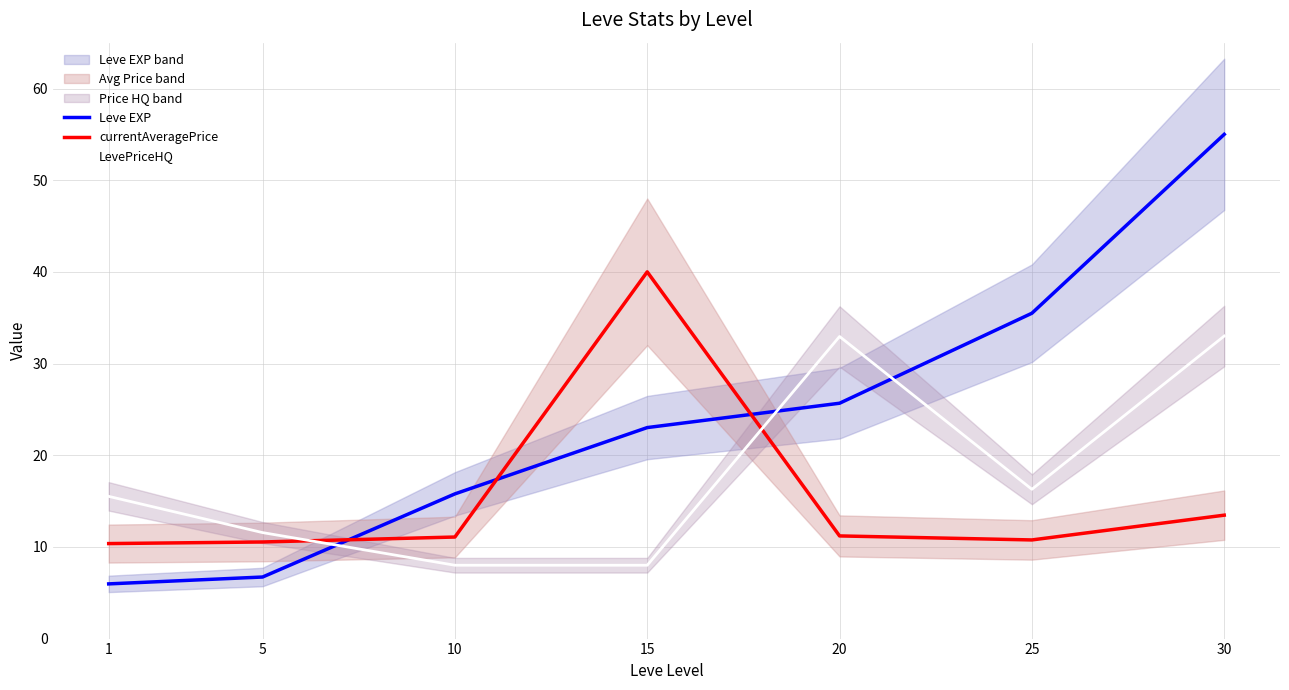

Reading left to right, list all the values displayed in this chart.

Leve EXP: 6.0	6.7	15.8	23.0	25.7	35.5	55.0
currentAveragePrice: 10.4	10.5	11.1	40.0	11.2	10.8	13.5
LevePriceHQ: 15.5	11.6	8.0	8.0	33.0	16.3	33.0